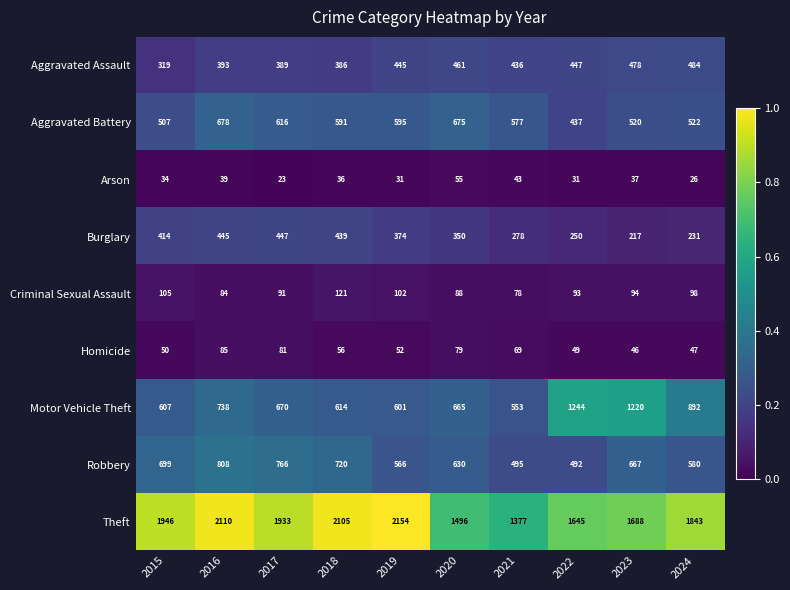

At which category is the sum across all series the highest?

2016